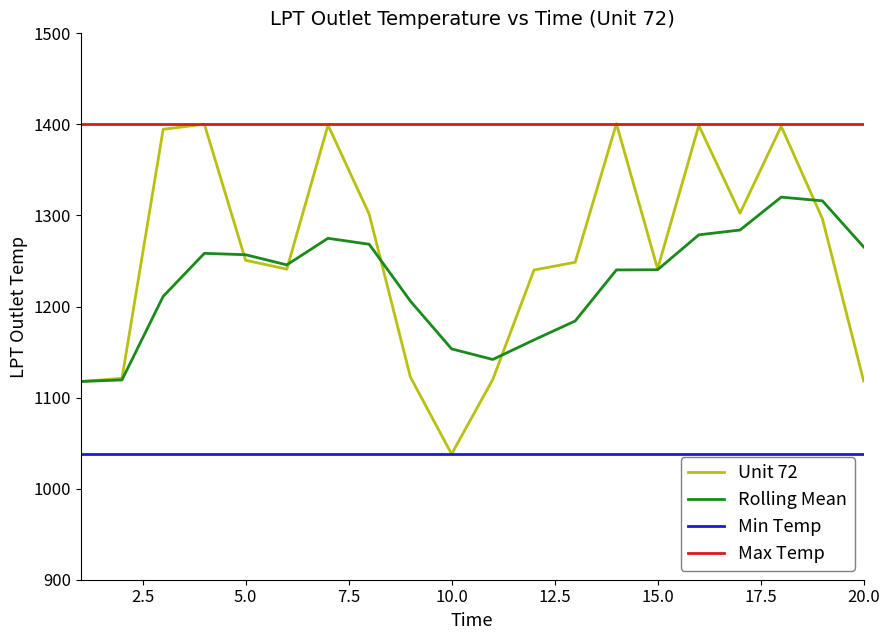

What is the difference between the maximum and second lowest values in the Unit 72 series?

283.1